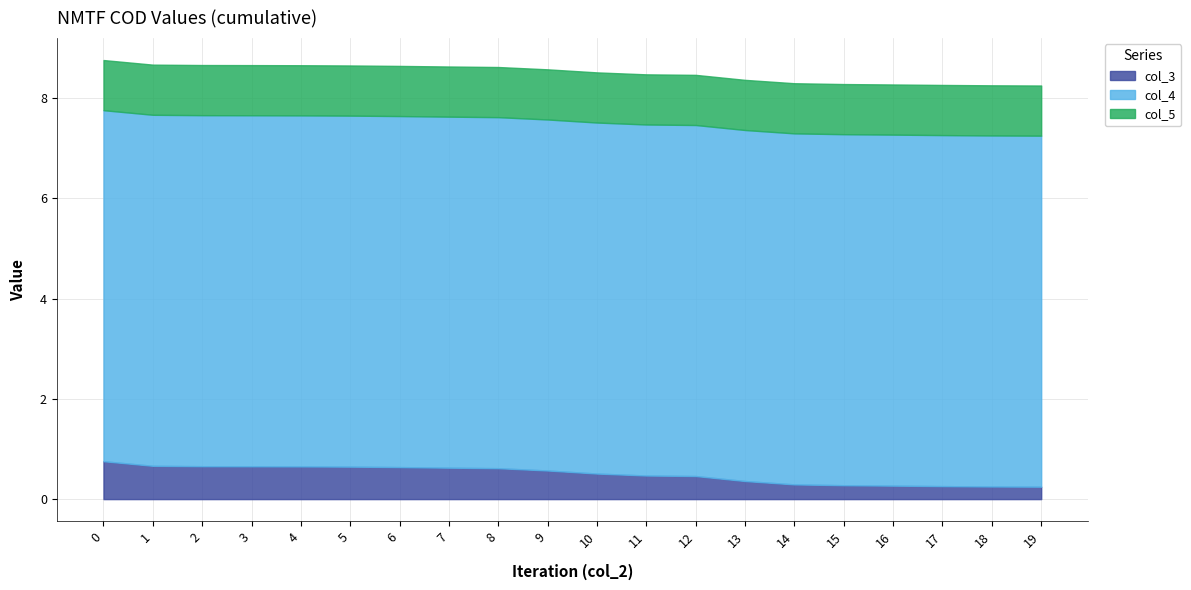

True or false: col_3 has more than 1 interior local peaks.

False